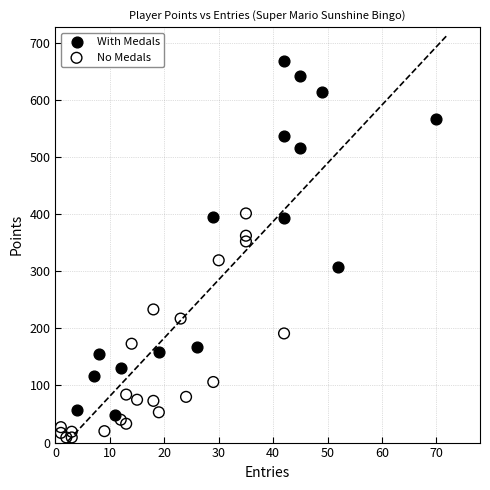

Which series contains the lowest Y value?

No Medals